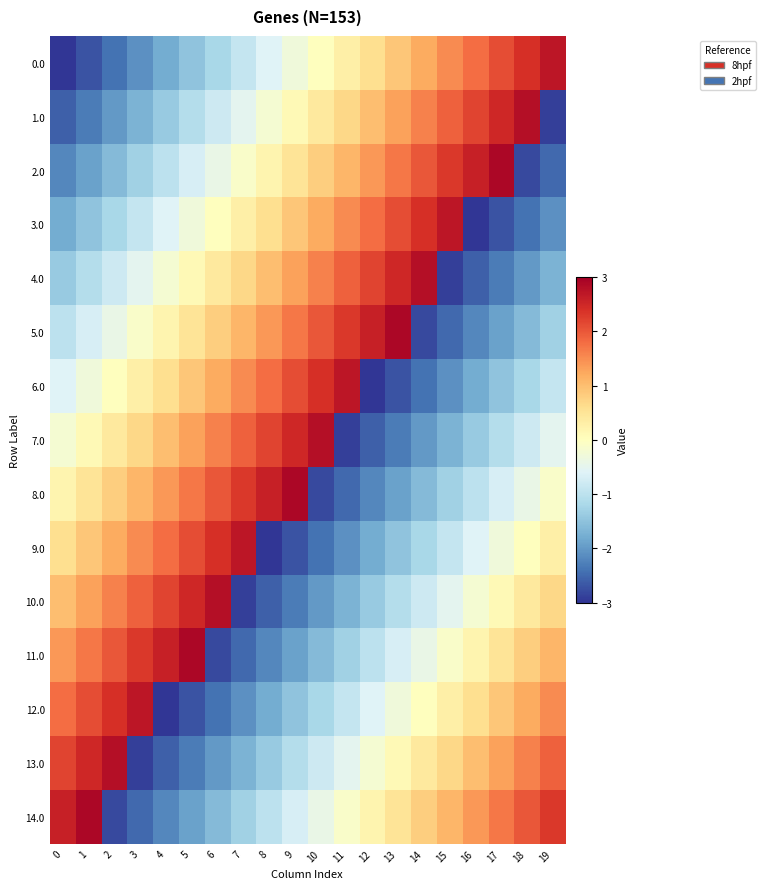

Count the number of data series in this chart.

15